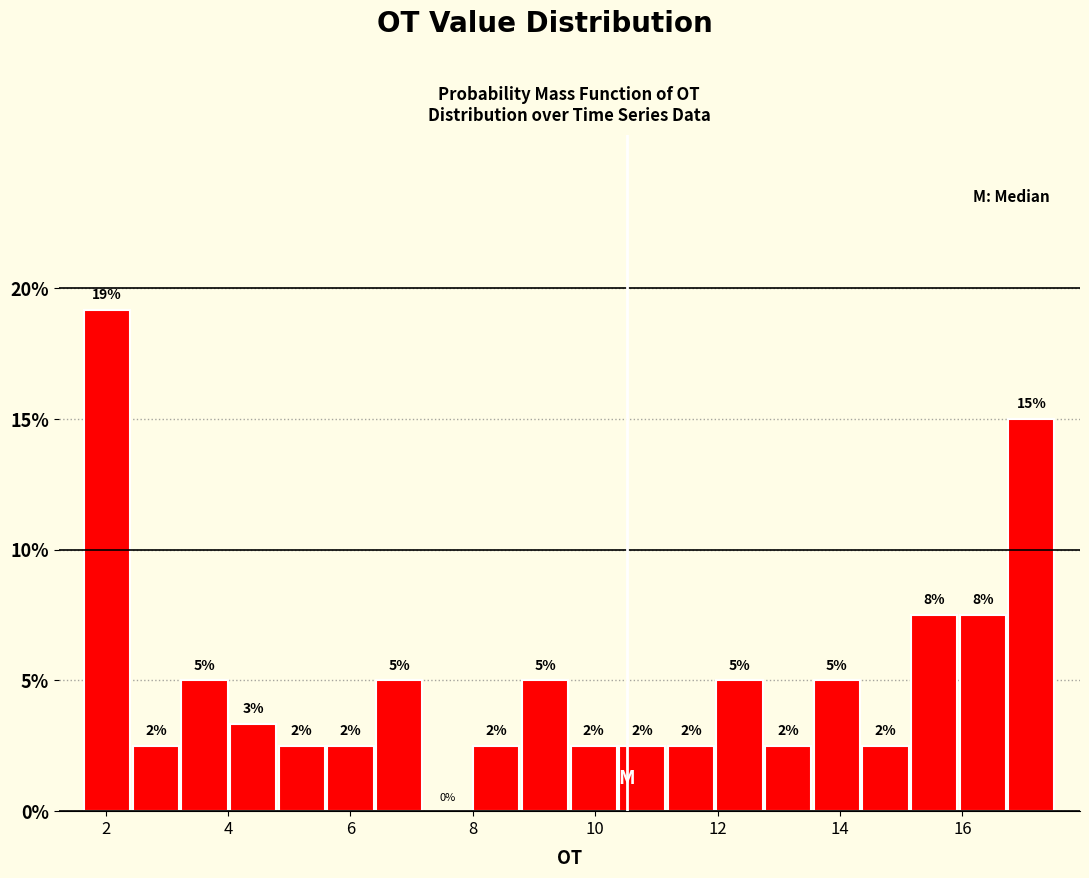

Around what value on the x-axis is the tallest bar? Give the approximate position of its centre, as read against the axis.

2.0